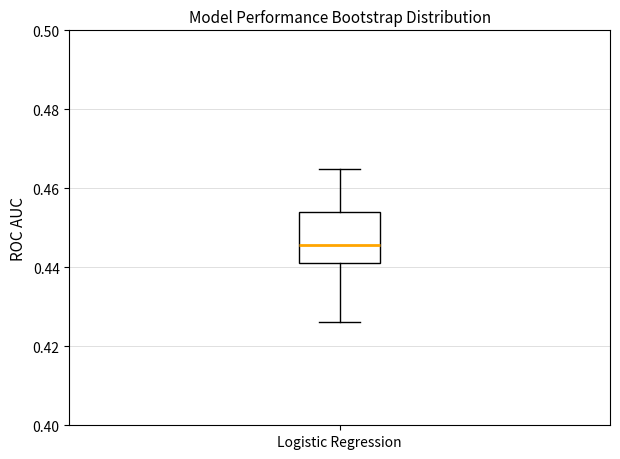

Transcribe this box plot: give where the median line is, the range the box spans, and where the two whiskers end, as read against the y-axis. The values are not printed on the chart, so give them approximately, as read against the axis.

median 0.446, box 0.442 to 0.454, whiskers 0.426 to 0.464